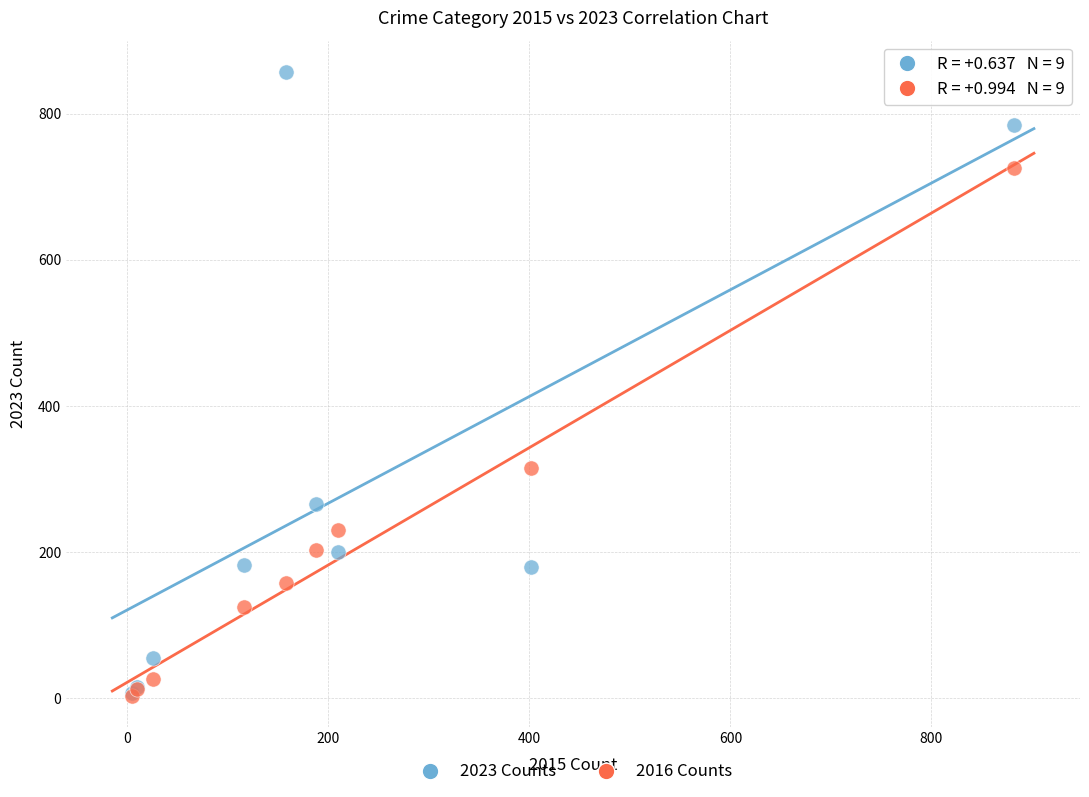

In the 2023 Counts series, what Y value is closest to 432?

266